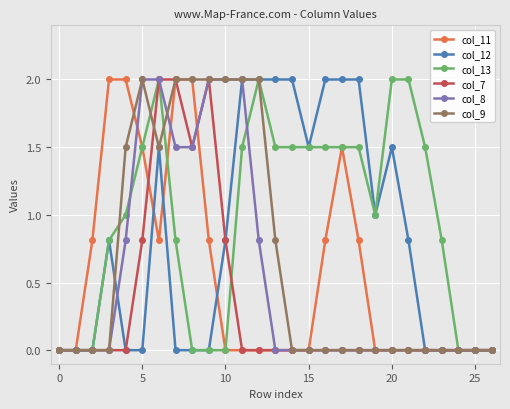

What is the maximum value for col_9?

2.0